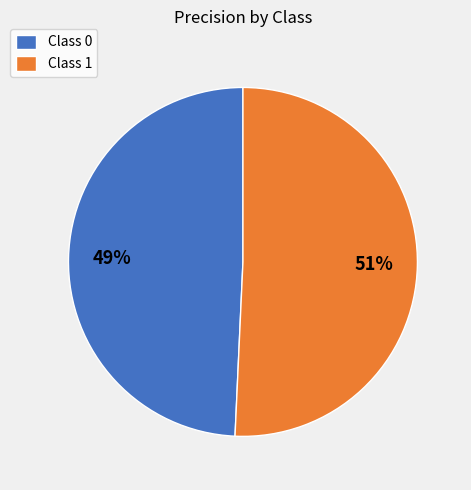

Is the sum of Class 0 and Class 1 greater than half?

Yes